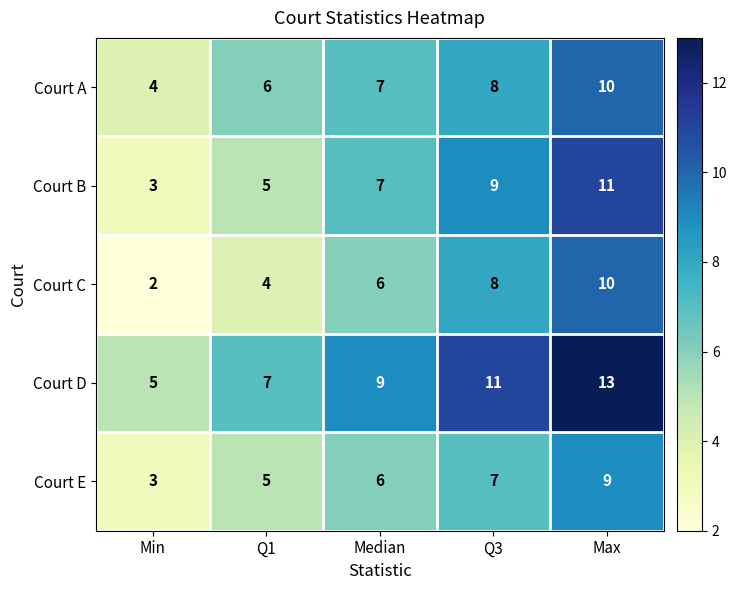

Read the Court E value at Q1.

5